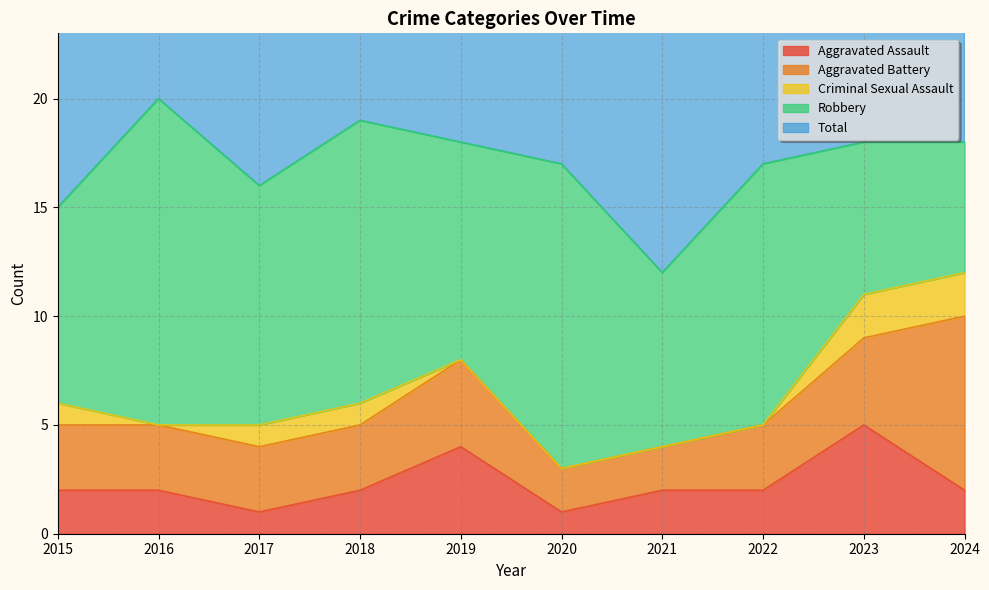

True or false: Total has more than 0 points higher than both neighbors.

True